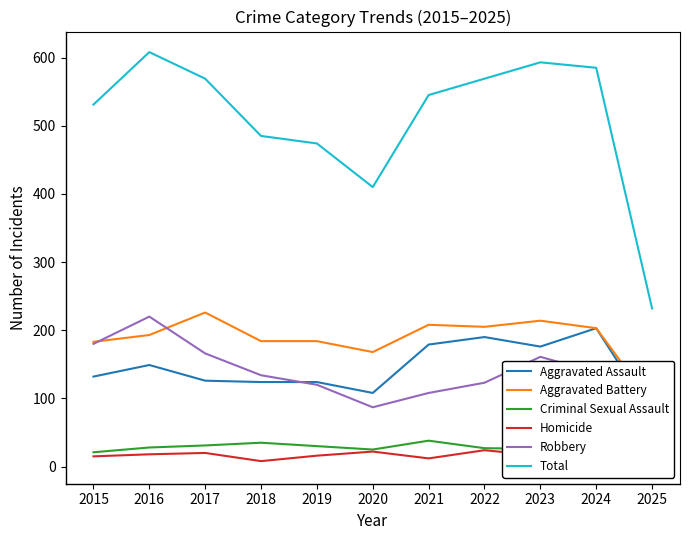

Count the number of data series in this chart.

6